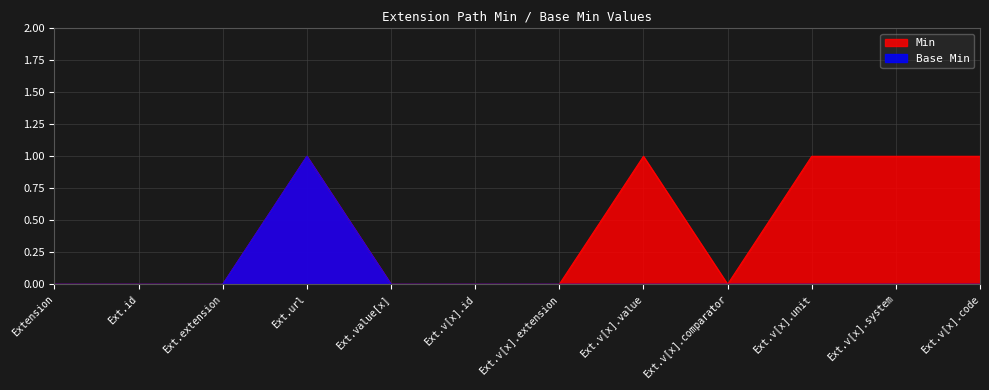

Reading left to right, extract all data points from this chart.

Min: Extension=0	Ext.id=0	Ext.extension=0	Ext.url=1	Ext.value[x]=0	Ext.v[x].id=0	Ext.v[x].extension=0	Ext.v[x].value=1	Ext.v[x].comparator=0	Ext.v[x].unit=1	Ext.v[x].system=1	Ext.v[x].code=1
Base Min: Extension=0	Ext.id=0	Ext.extension=0	Ext.url=1	Ext.value[x]=0	Ext.v[x].id=0	Ext.v[x].extension=0	Ext.v[x].value=0	Ext.v[x].comparator=0	Ext.v[x].unit=0	Ext.v[x].system=0	Ext.v[x].code=0